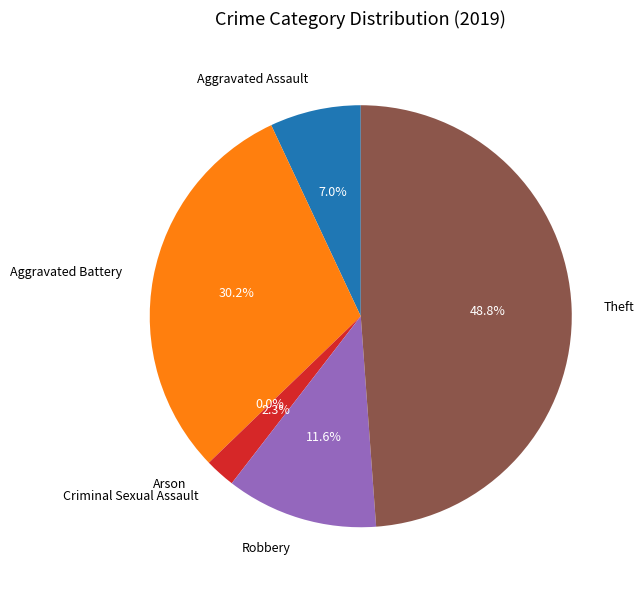

True or false: Theft accounts for 49% of the total.

True